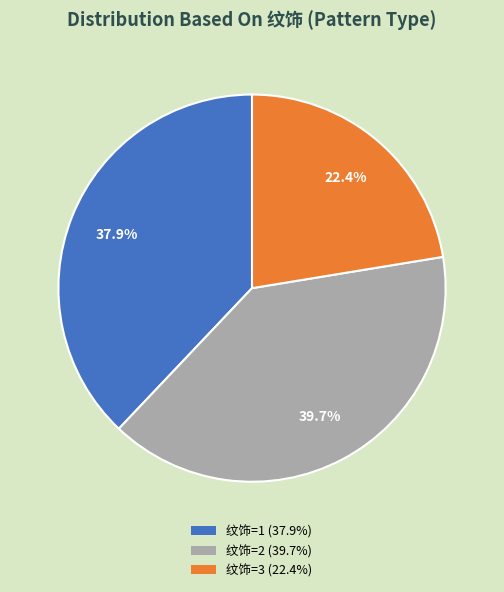

Is there a majority slice in this chart?

No